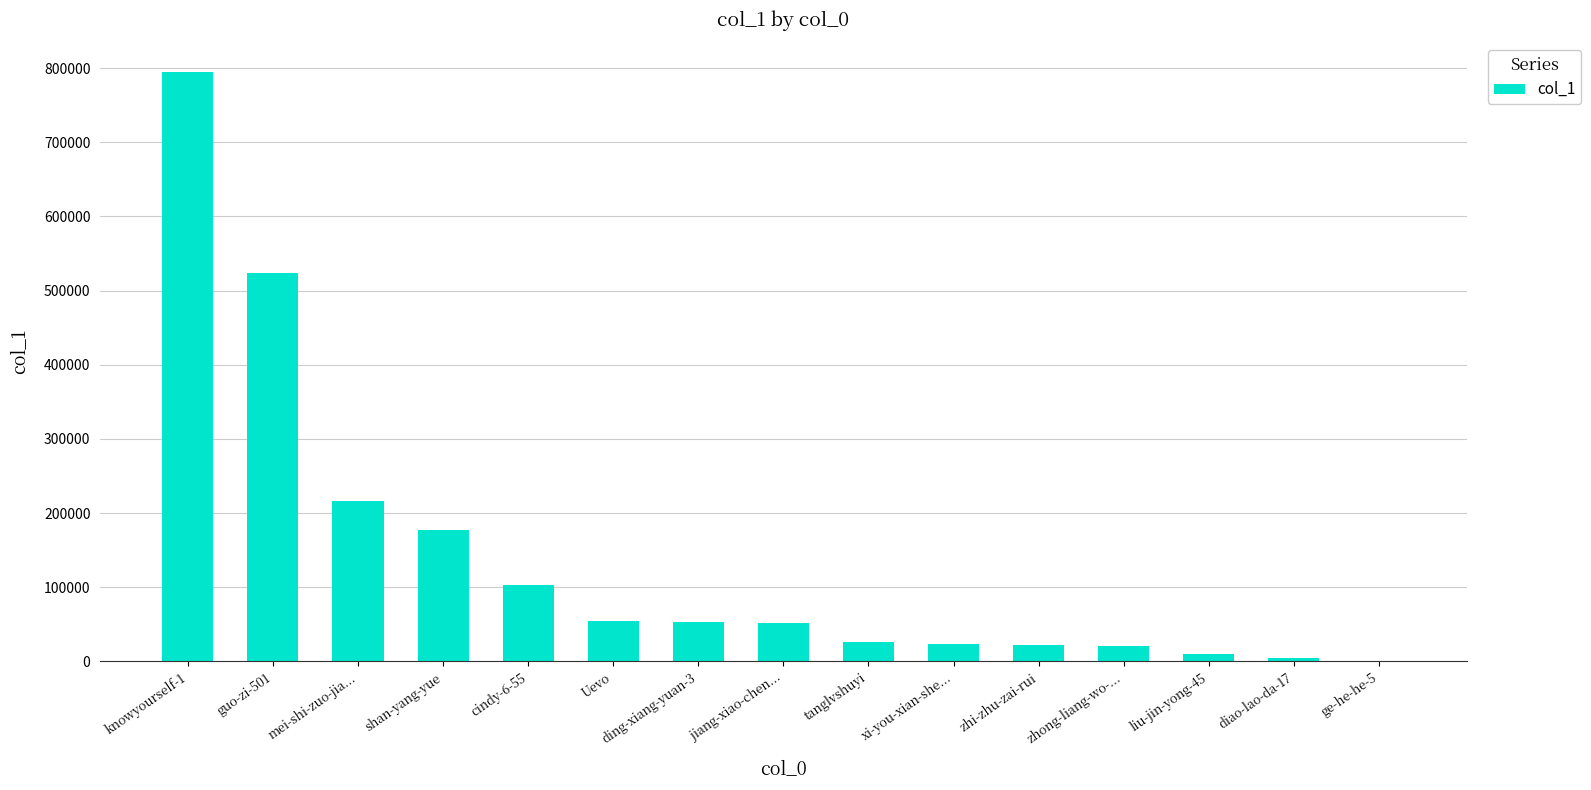

The value at guo-zi-501 is 725833. True or false?

False